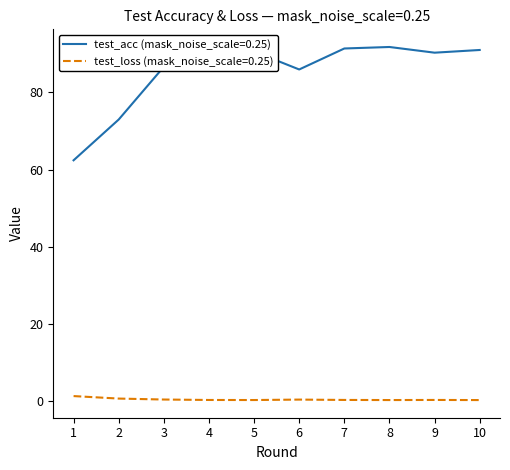

Which series has the largest range (max minus min)?

test_acc (mask_noise_scale=0.25)